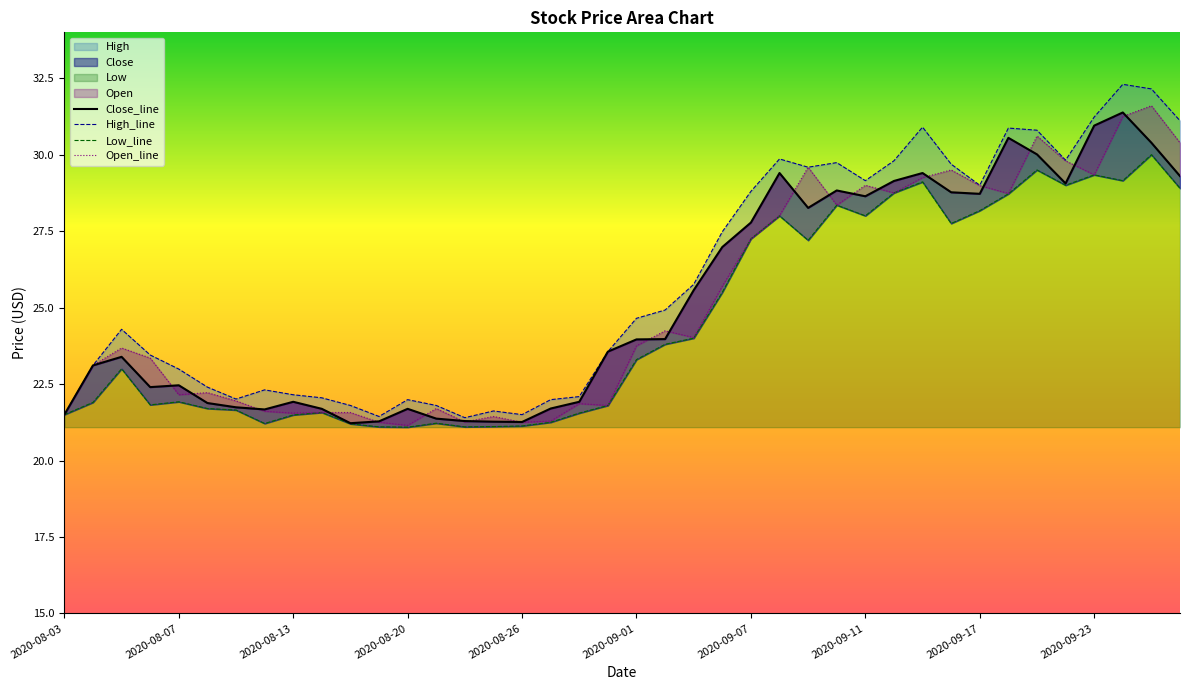

Reading right to left, list all the values displayed in this chart.

Close: 2020-09-28=29.3	2020-09-25=30.4	2020-09-24=31.4	2020-09-23=30.9	2020-09-22=29.1	2020-09-21=30.0	2020-09-18=30.6	2020-09-17=28.7	2020-09-16=28.8	2020-09-15=29.4	2020-09-14=29.1	2020-09-11=28.6	2020-09-10=28.8	2020-09-09=28.3	2020-09-08=29.4	2020-09-07=27.8	2020-09-04=27.0	2020-09-03=25.6	2020-09-02=24.0	2020-09-01=24.0	2020-08-31=23.6	2020-08-28=21.9	2020-08-27=21.7	2020-08-26=21.3	2020-08-25=21.3	2020-08-24=21.3	2020-08-21=21.4	2020-08-20=21.7	2020-08-19=21.3	2020-08-18=21.2	2020-08-17=21.7	2020-08-13=21.9	2020-08-12=21.7	2020-08-11=21.7	2020-08-10=21.9	2020-08-07=22.5	2020-08-06=22.4	2020-08-05=23.4	2020-08-04=23.1	2020-08-03=21.5
High: 2020-09-28=31.1	2020-09-25=32.1	2020-09-24=32.3	2020-09-23=31.2	2020-09-22=29.8	2020-09-21=30.8	2020-09-18=30.9	2020-09-17=29.0	2020-09-16=29.7	2020-09-15=30.9	2020-09-14=29.8	2020-09-11=29.1	2020-09-10=29.7	2020-09-09=29.6	2020-09-08=29.9	2020-09-07=28.8	2020-09-04=27.5	2020-09-03=25.8	2020-09-02=24.9	2020-09-01=24.6	2020-08-31=23.6	2020-08-28=22.1	2020-08-27=22.0	2020-08-26=21.5	2020-08-25=21.6	2020-08-24=21.4	2020-08-21=21.8	2020-08-20=22.0	2020-08-19=21.4	2020-08-18=21.8	2020-08-17=22.1	2020-08-13=22.1	2020-08-12=22.3	2020-08-11=22.0	2020-08-10=22.4	2020-08-07=23.0	2020-08-06=23.4	2020-08-05=24.3	2020-08-04=23.1	2020-08-03=21.5
Low: 2020-09-28=28.9	2020-09-25=30.0	2020-09-24=29.1	2020-09-23=29.3	2020-09-22=29.0	2020-09-21=29.5	2020-09-18=28.7	2020-09-17=28.2	2020-09-16=27.8	2020-09-15=29.1	2020-09-14=28.8	2020-09-11=28.0	2020-09-10=28.4	2020-09-09=27.2	2020-09-08=28.0	2020-09-07=27.2	2020-09-04=25.5	2020-09-03=24.0	2020-09-02=23.8	2020-09-01=23.3	2020-08-31=21.8	2020-08-28=21.6	2020-08-27=21.2	2020-08-26=21.1	2020-08-25=21.1	2020-08-24=21.1	2020-08-21=21.2	2020-08-20=21.1	2020-08-19=21.1	2020-08-18=21.2	2020-08-17=21.6	2020-08-13=21.5	2020-08-12=21.2	2020-08-11=21.6	2020-08-10=21.7	2020-08-07=21.9	2020-08-06=21.8	2020-08-05=23.0	2020-08-04=21.9	2020-08-03=21.5
Open: 2020-09-28=30.4	2020-09-25=31.6	2020-09-24=31.2	2020-09-23=29.3	2020-09-22=29.8	2020-09-21=30.6	2020-09-18=28.7	2020-09-17=29.0	2020-09-16=29.5	2020-09-15=29.2	2020-09-14=28.8	2020-09-11=29.0	2020-09-10=28.4	2020-09-09=29.6	2020-09-08=28.0	2020-09-07=27.2	2020-09-04=25.7	2020-09-03=24.0	2020-09-02=24.2	2020-09-01=23.8	2020-08-31=21.8	2020-08-28=21.9	2020-08-27=21.3	2020-08-26=21.2	2020-08-25=21.4	2020-08-24=21.3	2020-08-21=21.7	2020-08-20=21.1	2020-08-19=21.2	2020-08-18=21.6	2020-08-17=21.6	2020-08-13=21.6	2020-08-12=21.6	2020-08-11=21.9	2020-08-10=22.2	2020-08-07=22.1	2020-08-06=23.4	2020-08-05=23.7	2020-08-04=23.1	2020-08-03=21.5